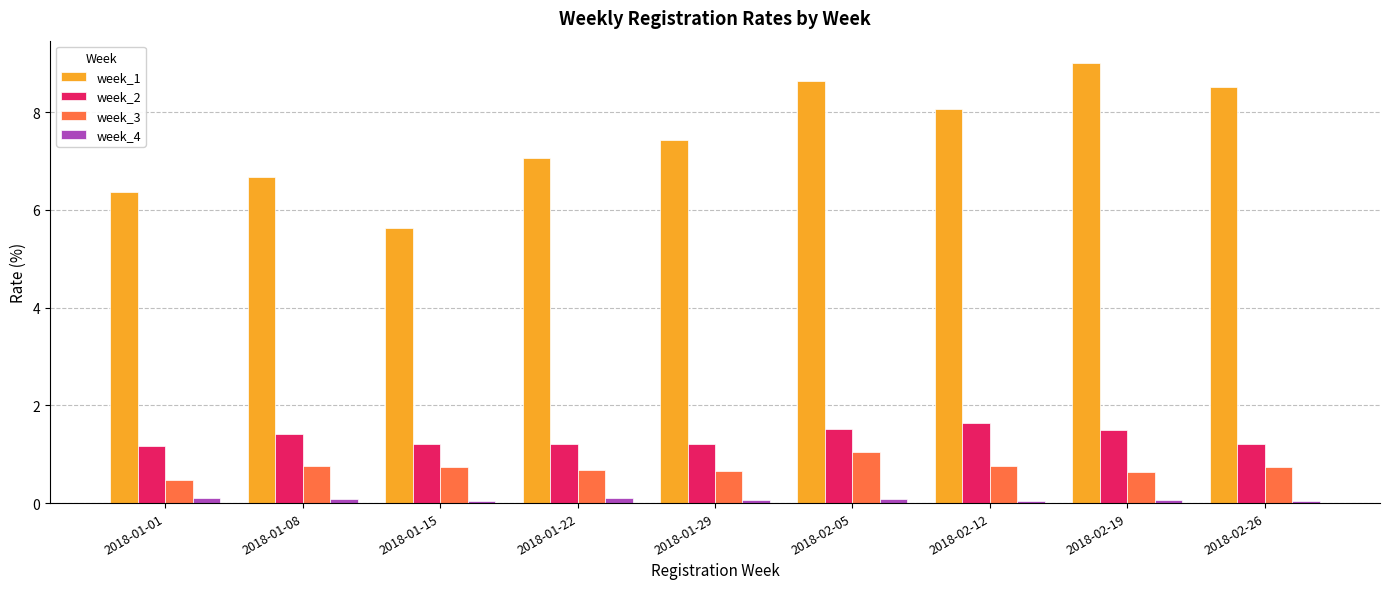

What is the minimum value for week_3?

0.5